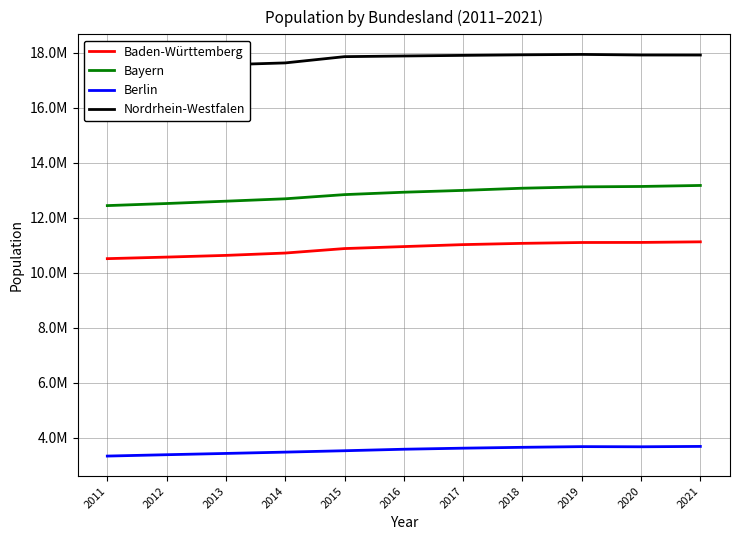

How many data points does each series have?

11